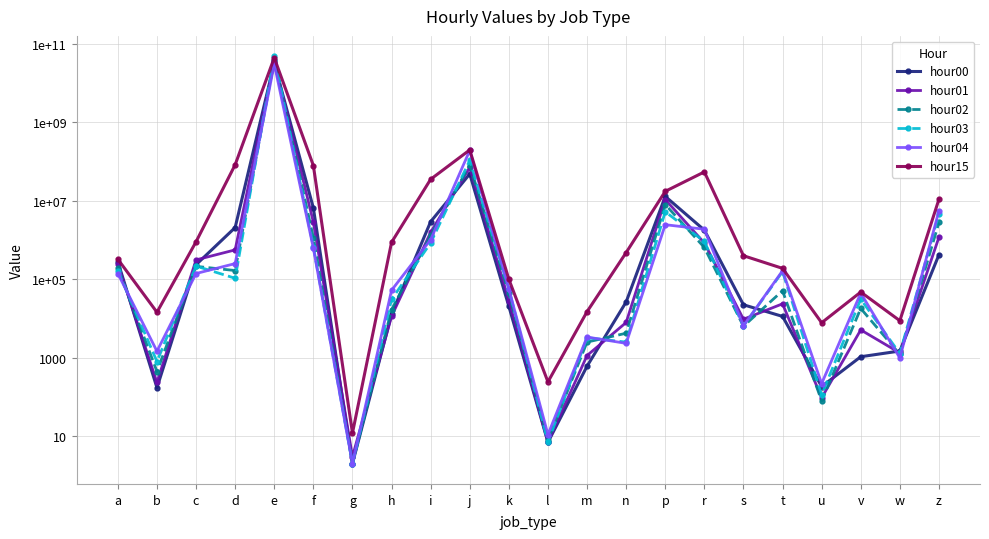

The hour00 series shows 15948 at t. True or false?

False